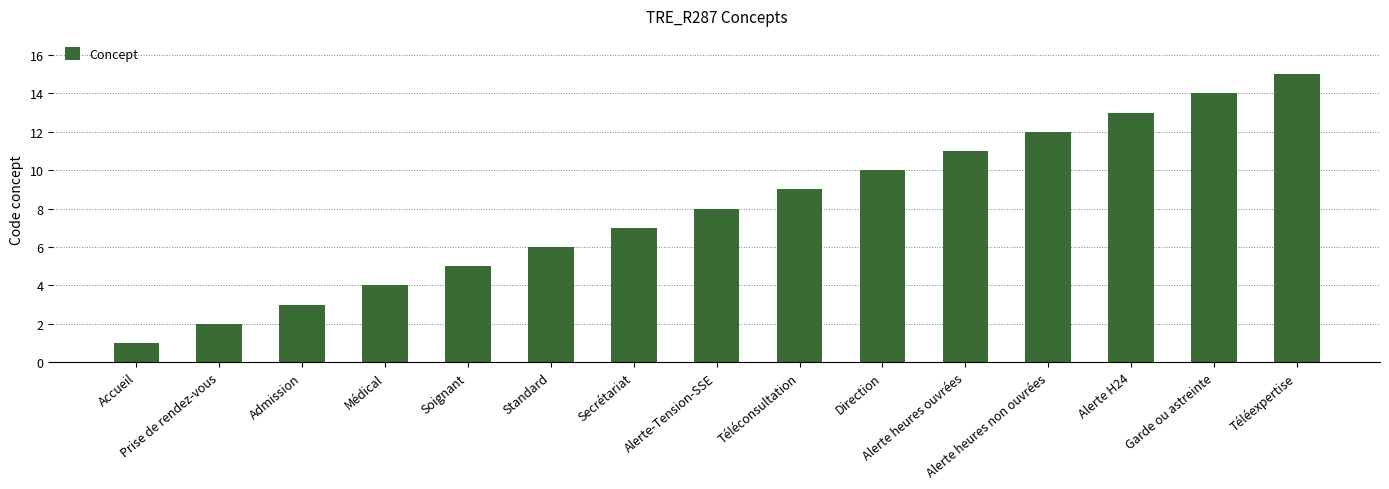

What is the sum of the values at Alerte heures ouvrées and Alerte heures non ouvrées?

23